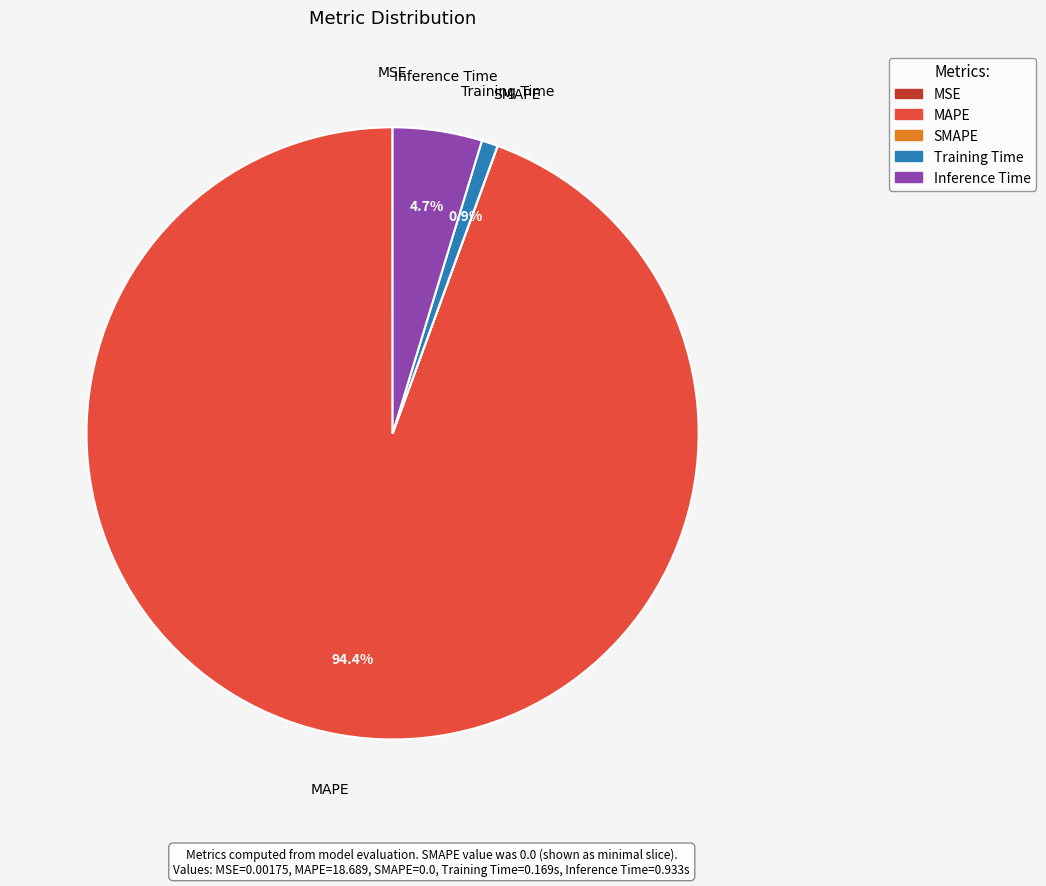

Is there any slice that represents more than half of the pie?

Yes